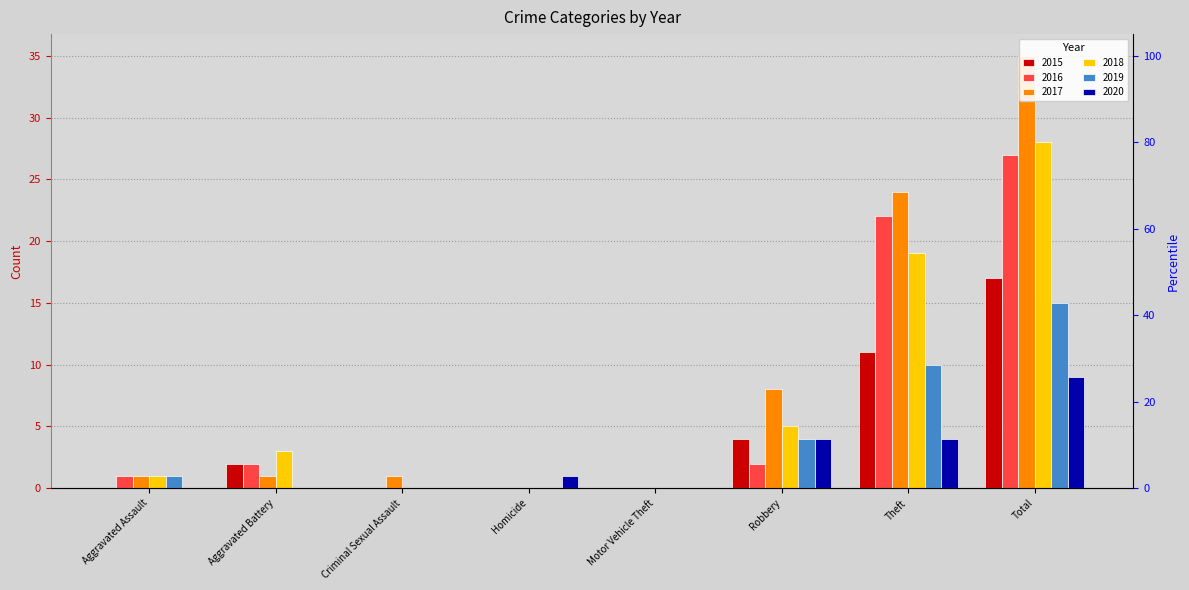

What position from the left is Criminal Sexual Assault?

3